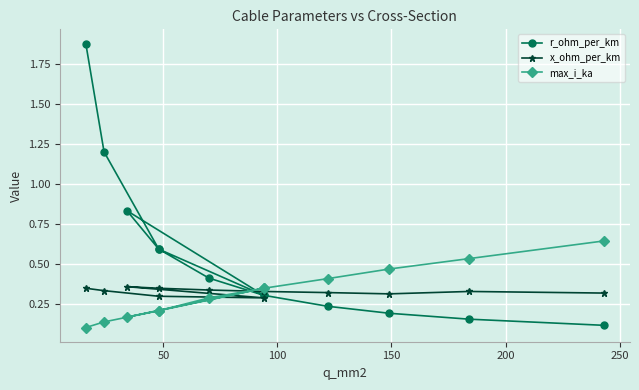

Is this an area chart (filled region under the line)?

No